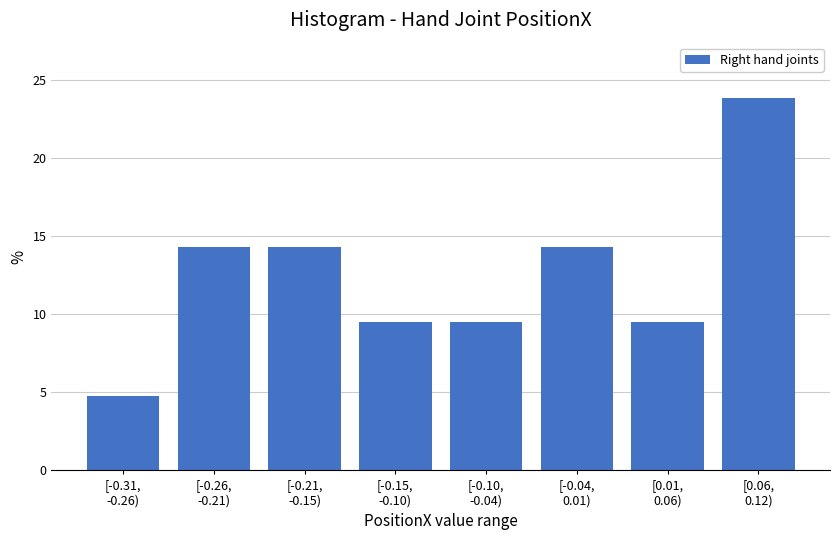

Reading left to right, list all the values displayed in this chart.

4.8	14.3	14.3	9.5	9.5	14.3	9.5	23.8